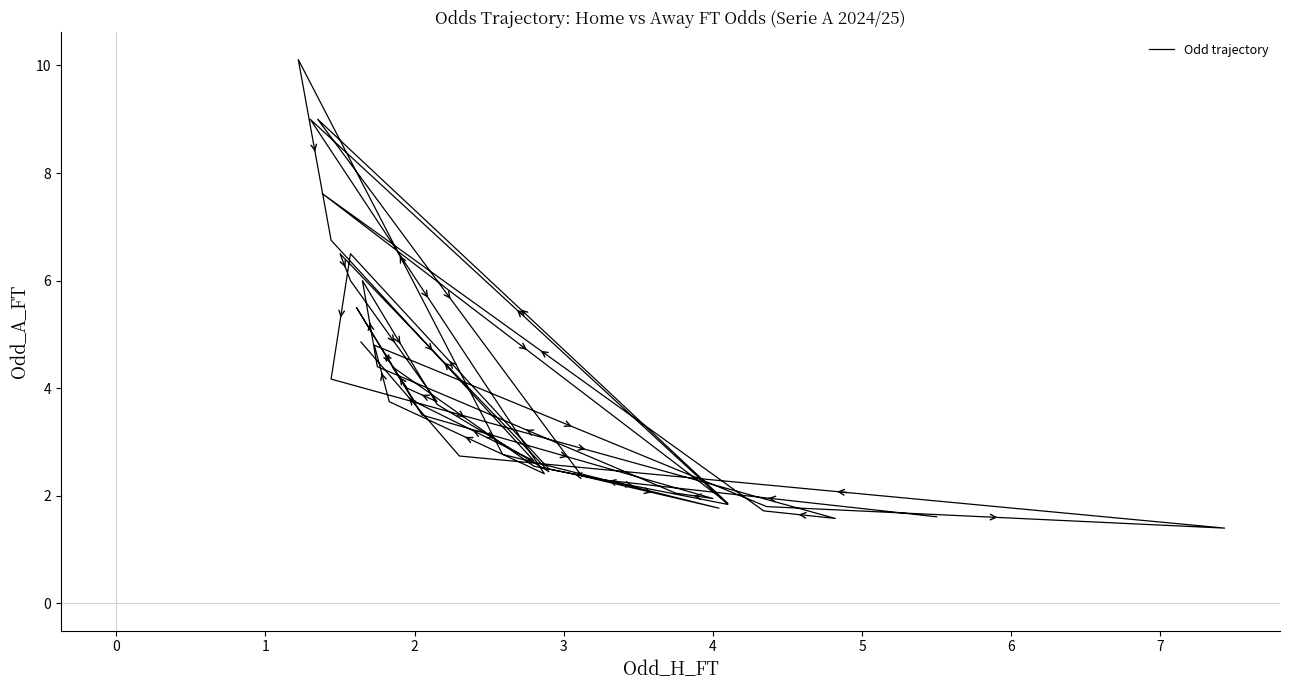

The chart shows a value of 2.3 at 0. True or false?

True